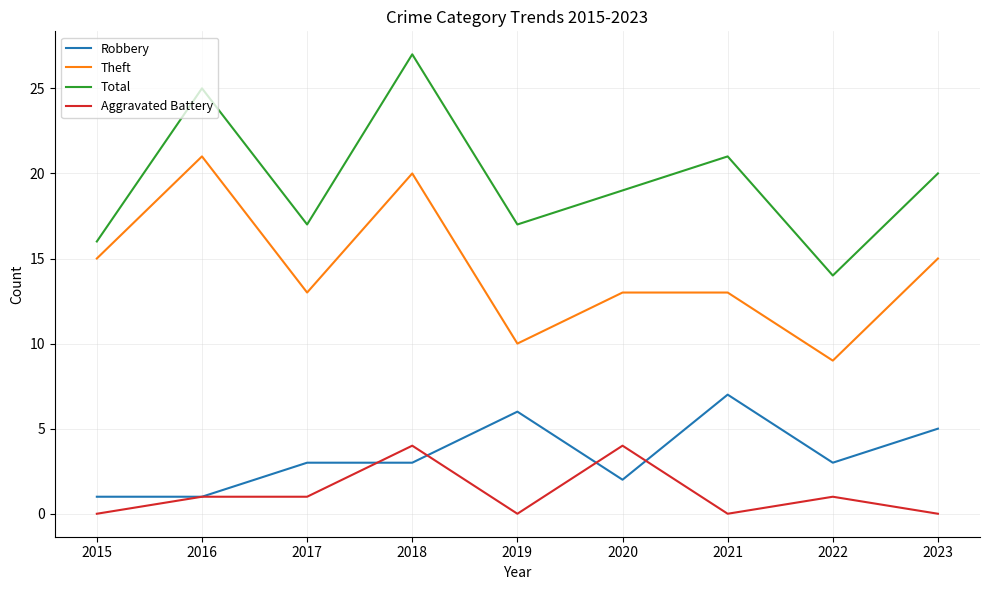

What is the approximate value of Total at 2022?

14